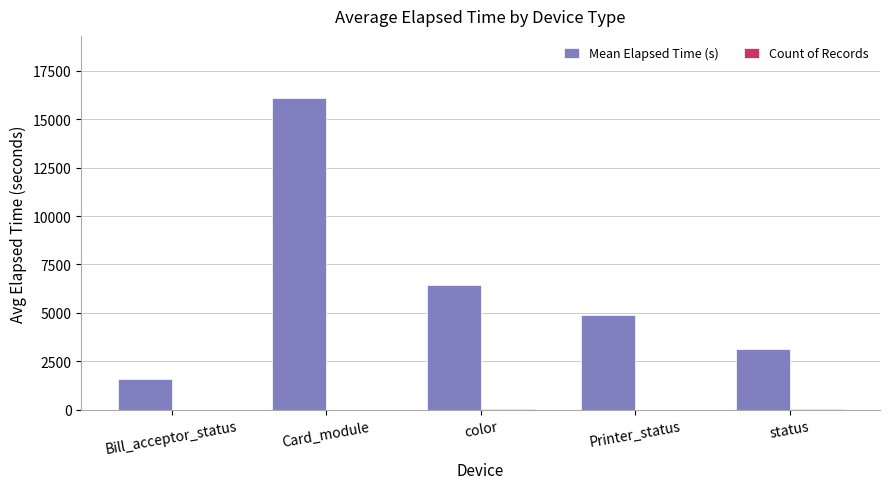

Which series changed the most between color and status?

Mean Elapsed Time (s)